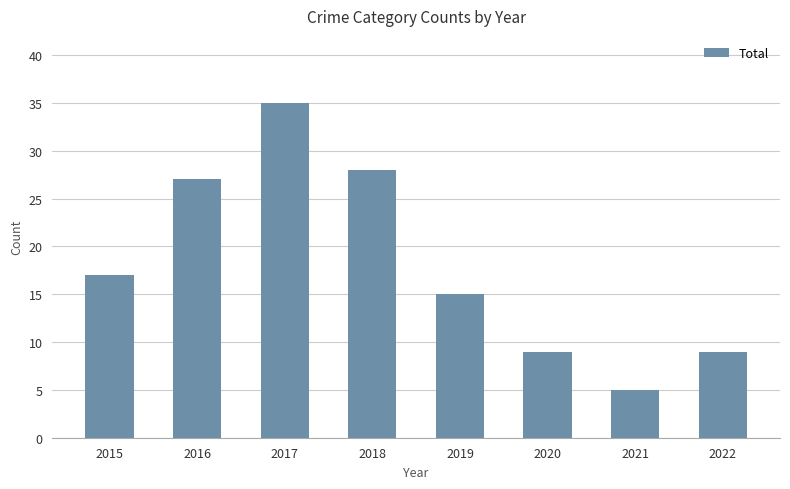

What is the sum of the values at 2020 and 2019?

24